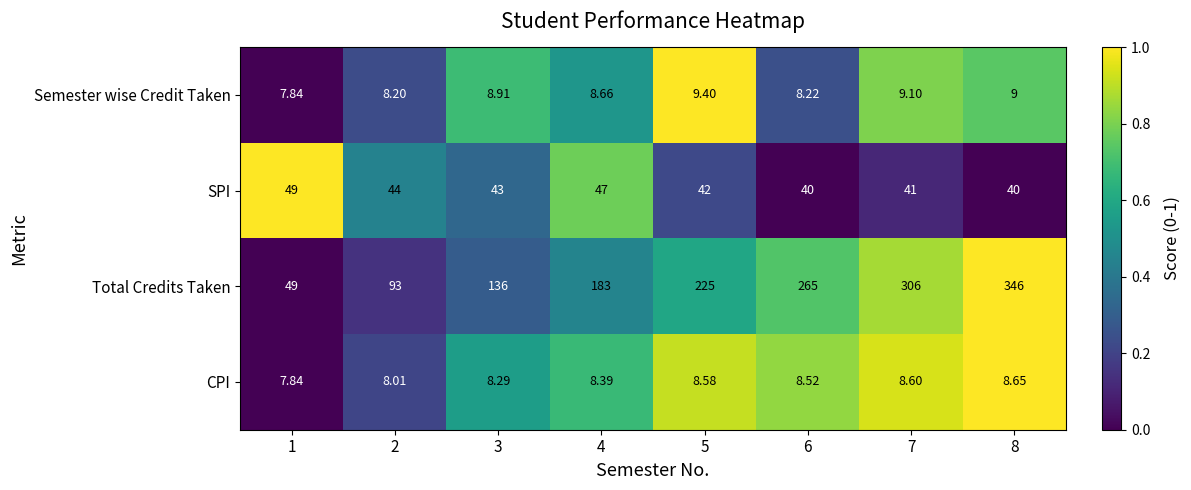

Which series has the widest spread of values?

Total Credits Taken